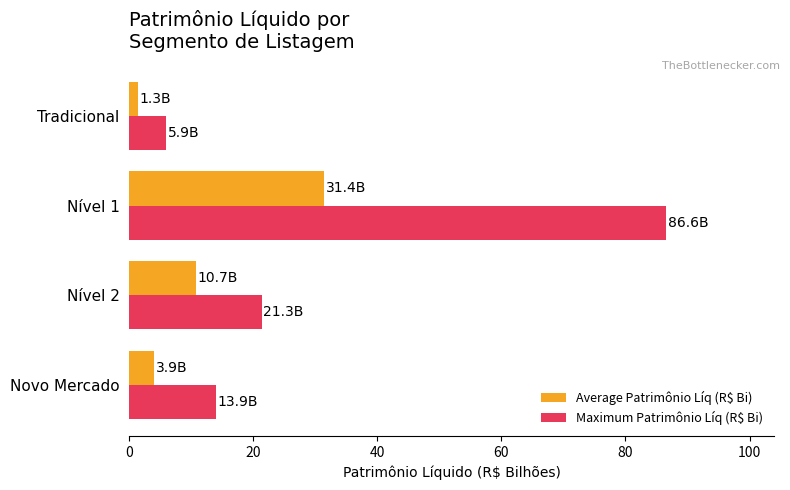

What is the difference between the maximum and minimum values in the Average Patrimônio Líq (R$ Bi) series?

30.1